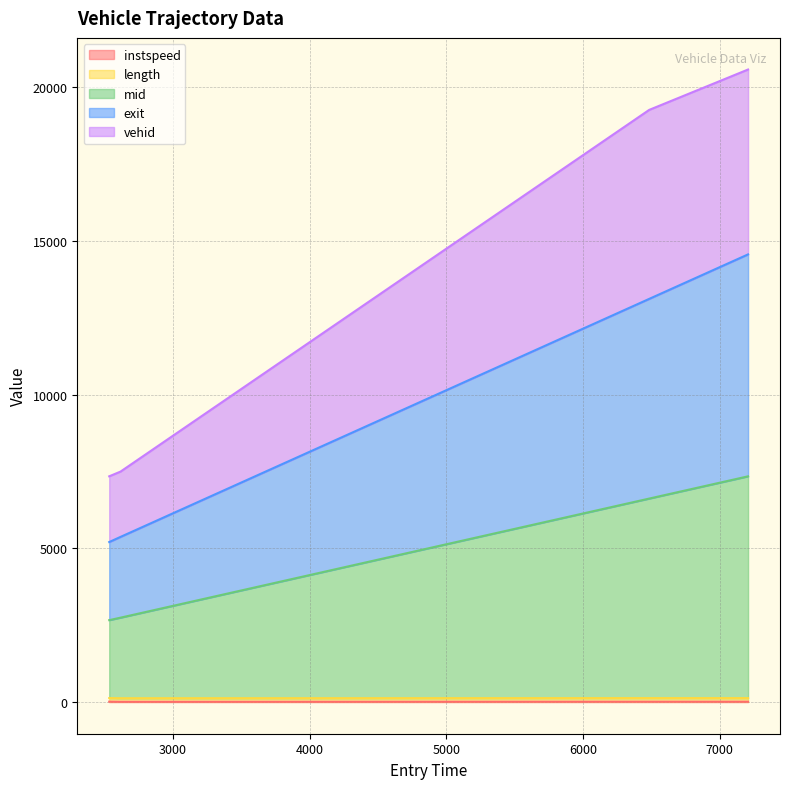

True or false: vehid and exit intersect in this chart.

False